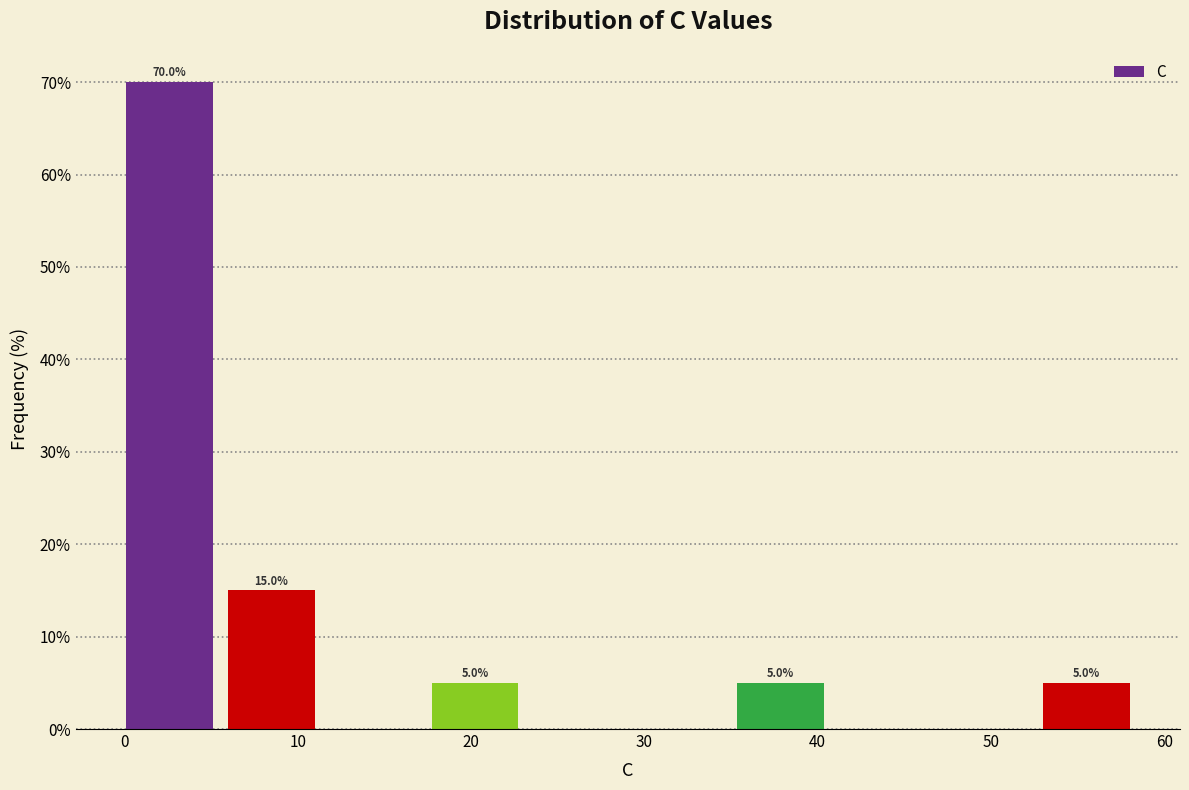

Which range on the x-axis has the tallest bar?

0 to 6